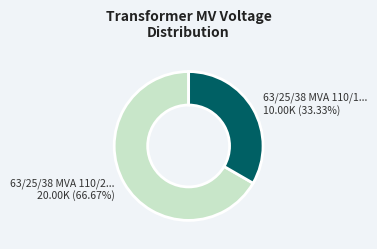

Is there a majority slice in this chart?

Yes